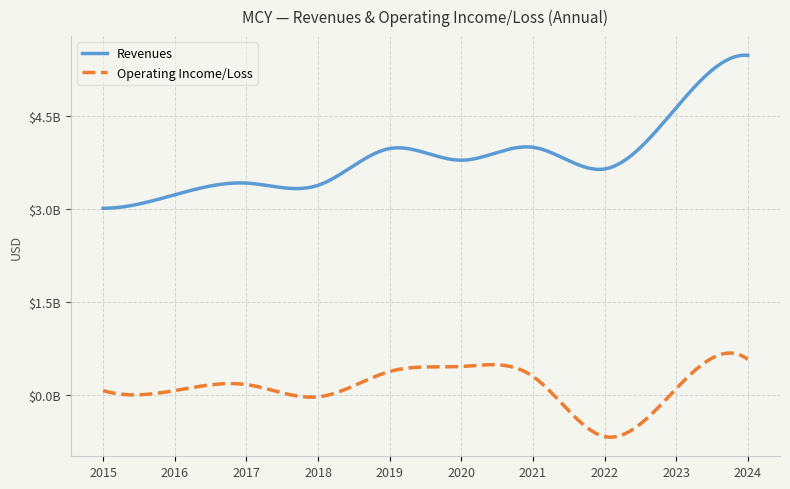

Does the chart have visible grid lines?

Yes